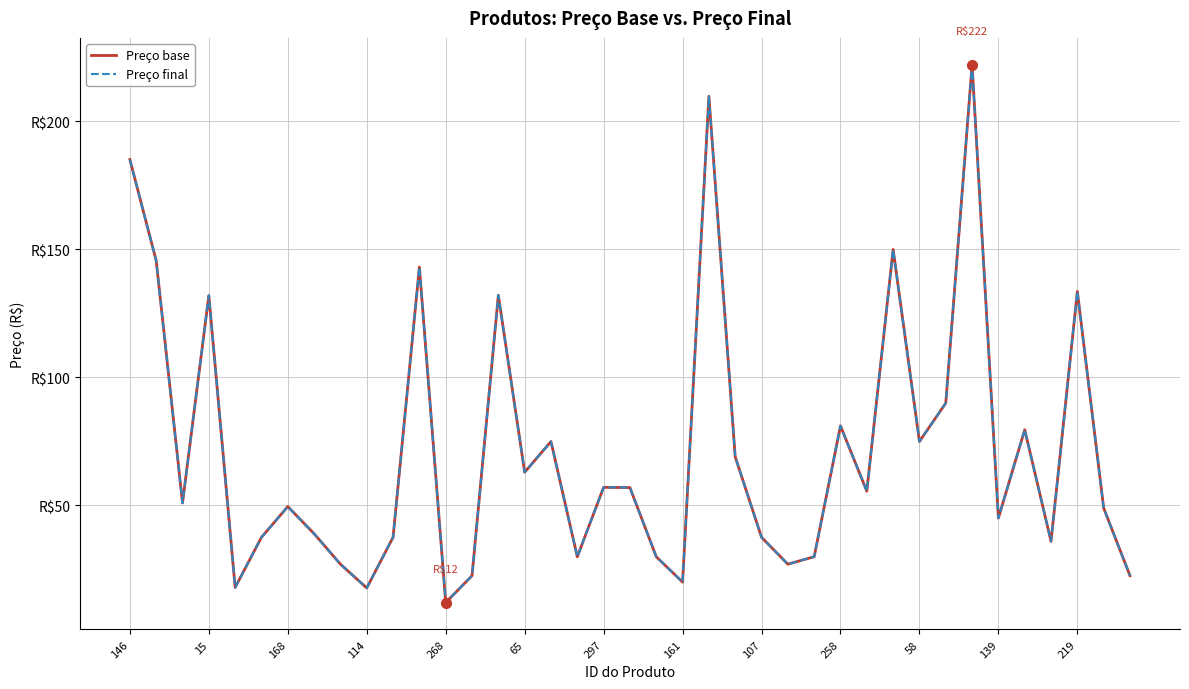

At which category is the sum across all series the highest?

32